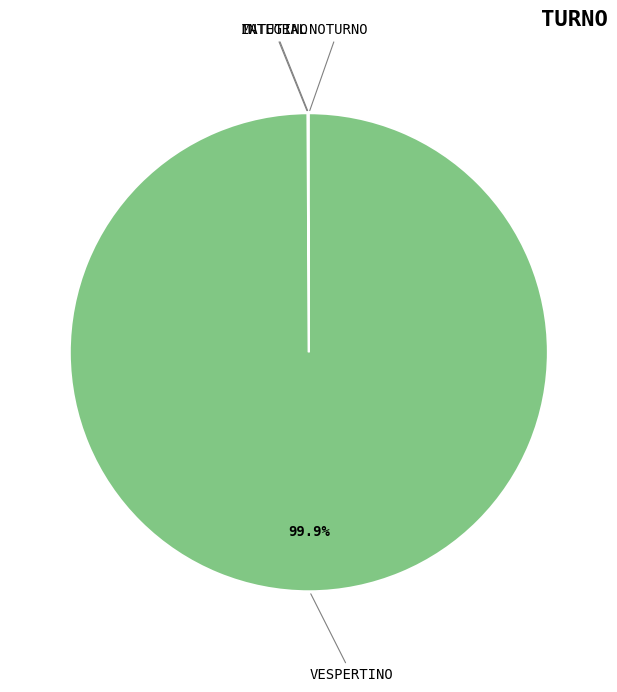

Which category has the biggest portion of the pie?

VESPERTINO